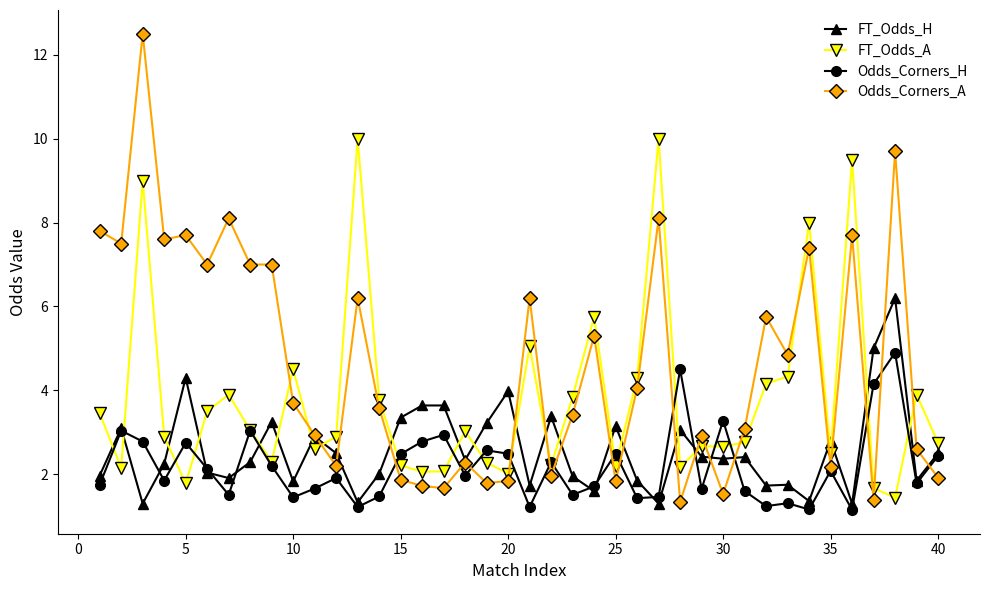

What are all the series names shown in the legend?

FT_Odds_H, FT_Odds_A, Odds_Corners_H, Odds_Corners_A